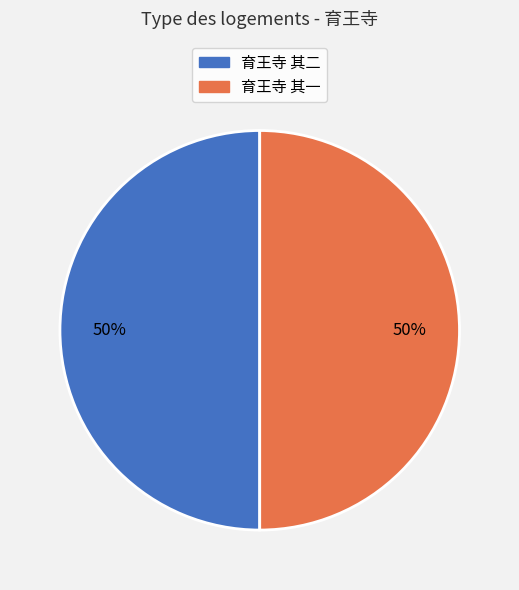

To the nearest percent, what is the combined percentage of 育王寺 其二 and 育王寺 其一?

100%